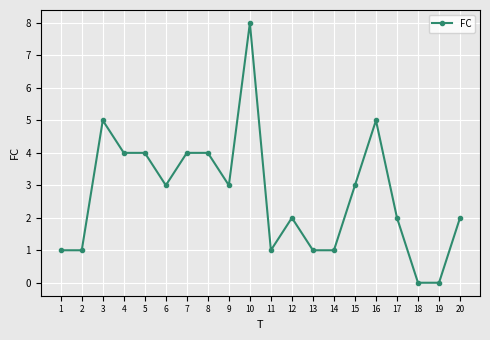

How many values are below 3?

10